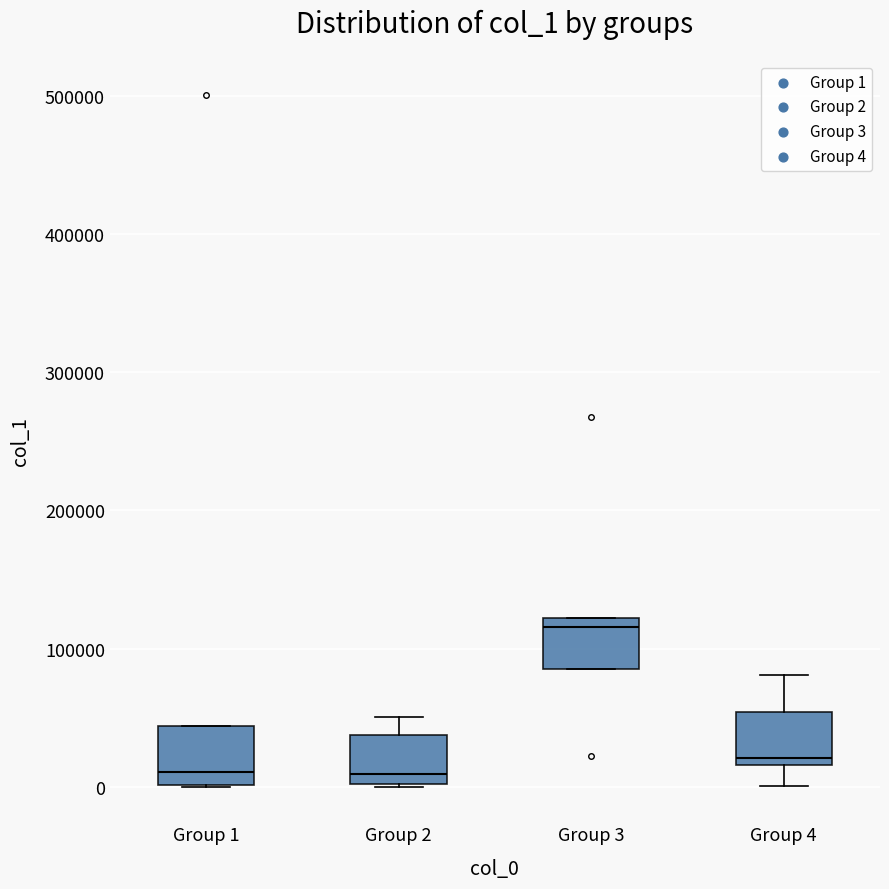

Reading left to right, transcribe this box plot: for each box, give where its median line is, the range the box spans, and where its two whiskers end, as read against the y-axis. The values are not printed on the chart, so give them approximately, as read against the axis.

Group 1: median 10000, box 0 to 40000, whiskers 0 to 40000
Group 2: median 10000, box 0 to 40000, whiskers 0 to 50000
Group 3: median 120000 (just below the box's upper edge), box 90000 to 120000, whiskers 90000 to 120000
Group 4: median 20000 (just above the box's lower edge), box 20000 to 50000, whiskers 0 to 80000